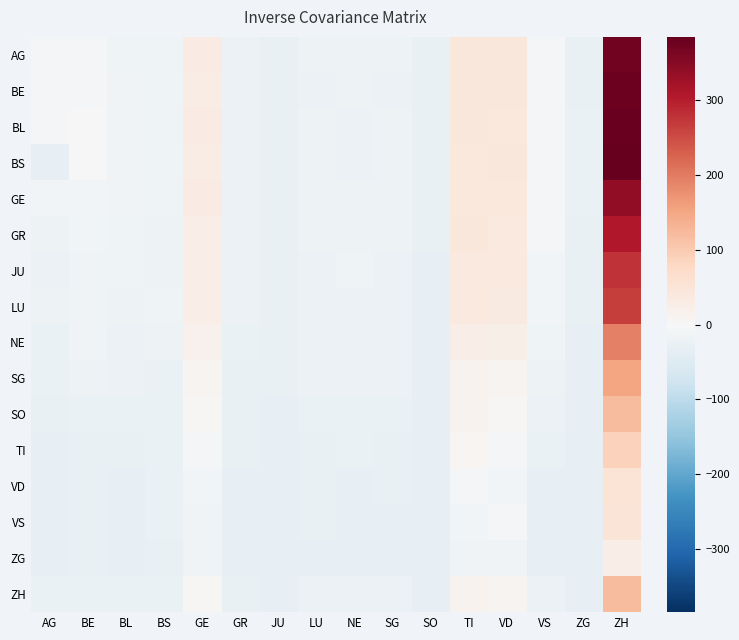

Which has a higher value, BS or TI?

TI